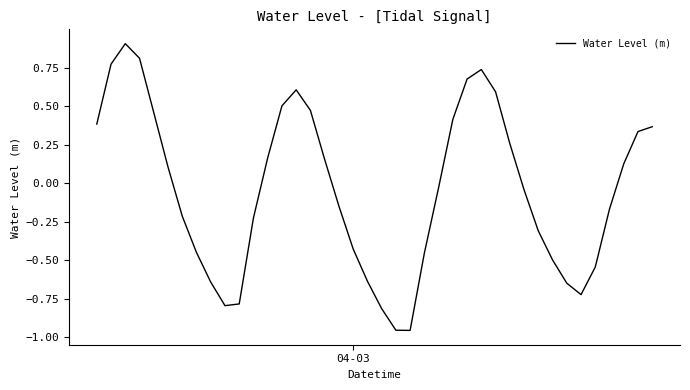

What is the maximum value shown in the chart?

0.9